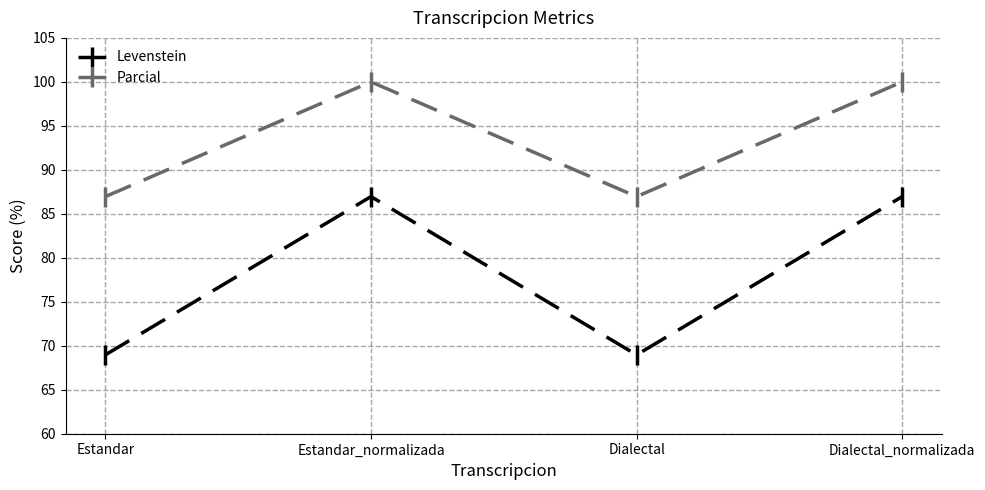

Which series has the largest range (max minus min)?

Levenstein